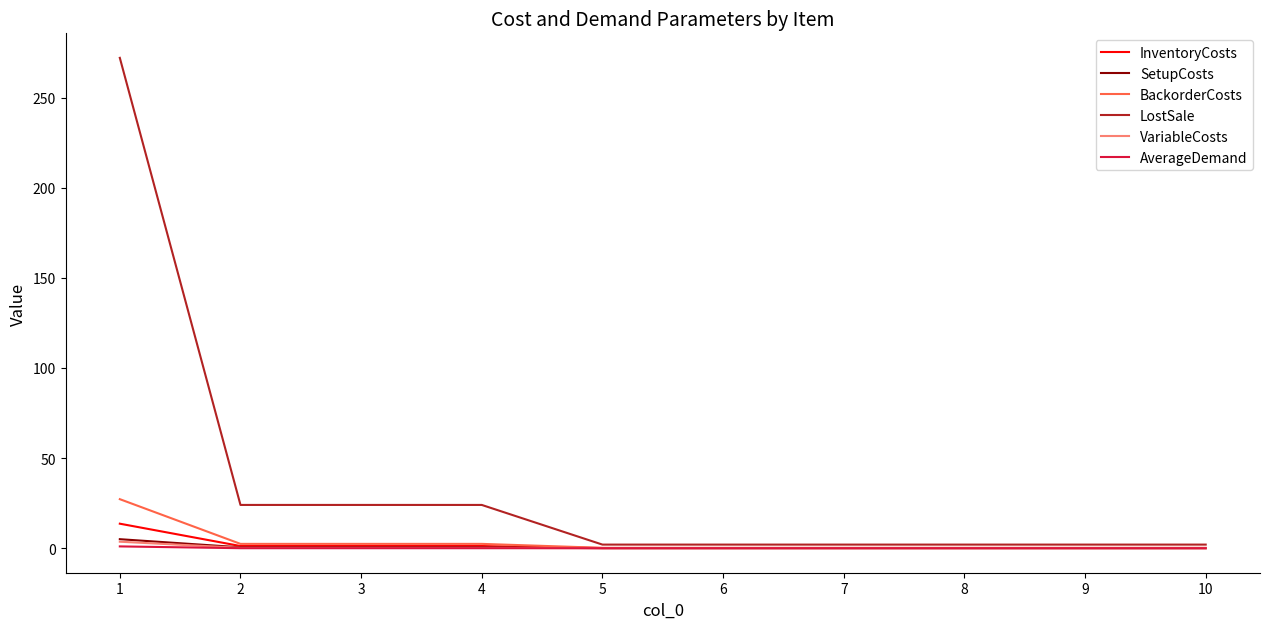

What is the greatest value displayed?

272.0